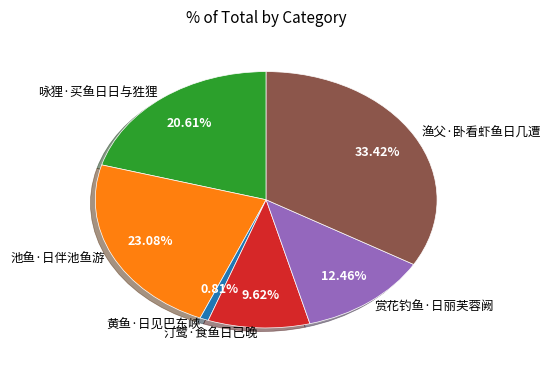

To the nearest percent, what portion does 黄鱼·日见巴东峡 represent?

1%